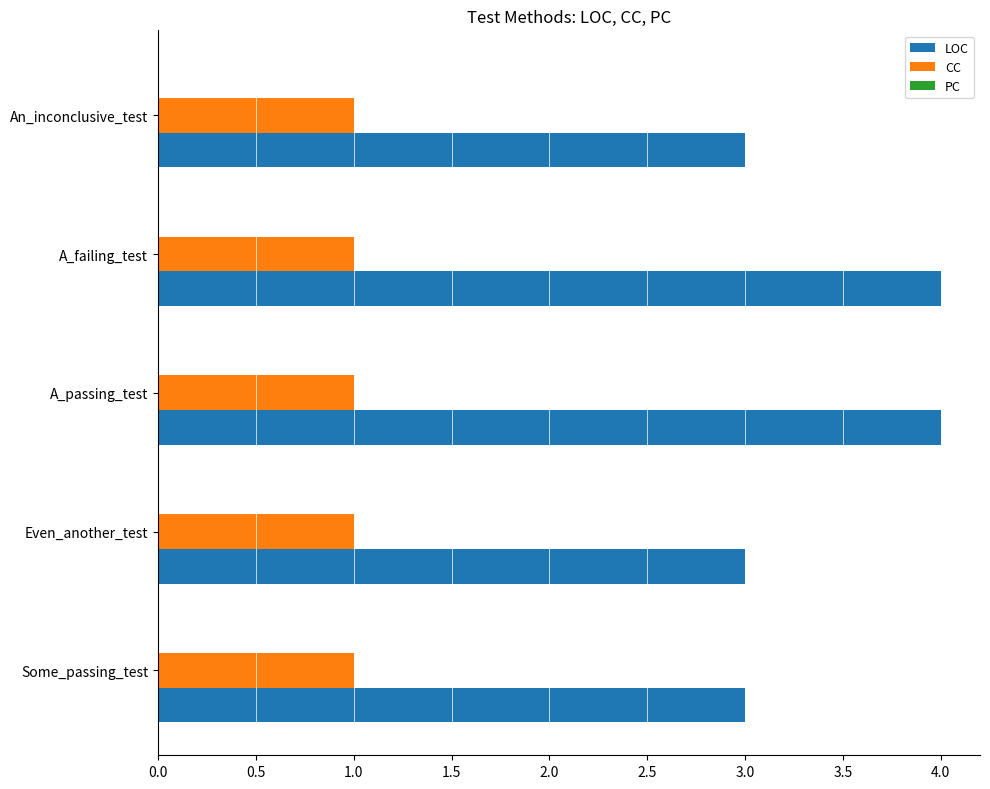

What is the sum of all LOC values?

17